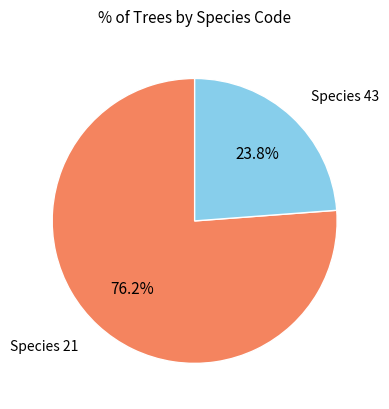

Which has a higher value, Species 43 or Species 21?

Species 21